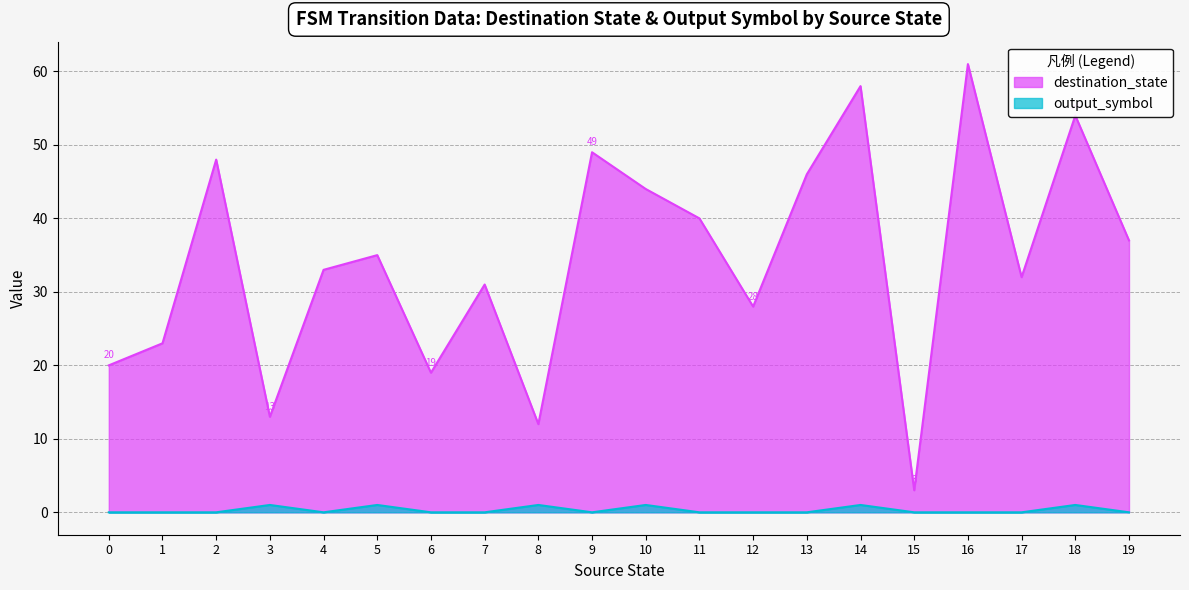

How many values in the destination_state series are below 35?

10